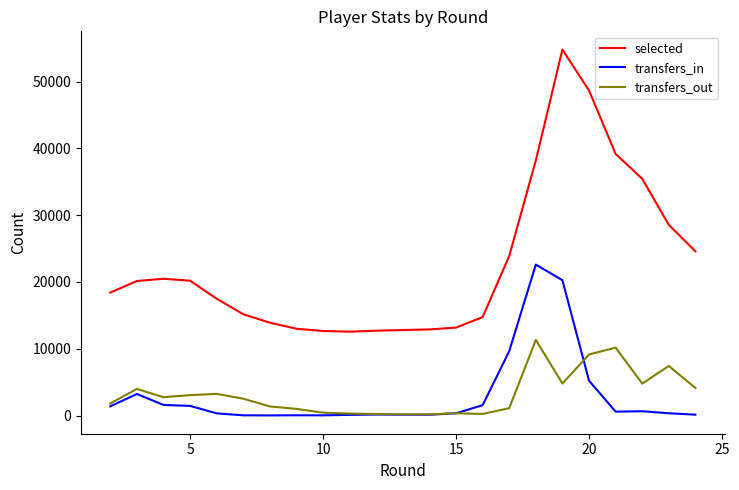

Which series has the largest range (max minus min)?

selected